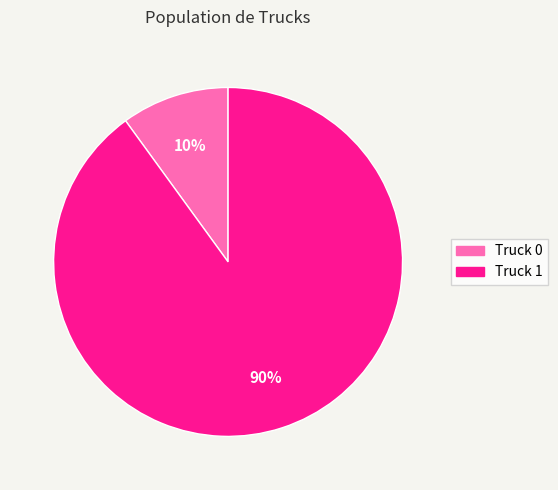

Which category has the biggest portion of the pie?

Truck 1